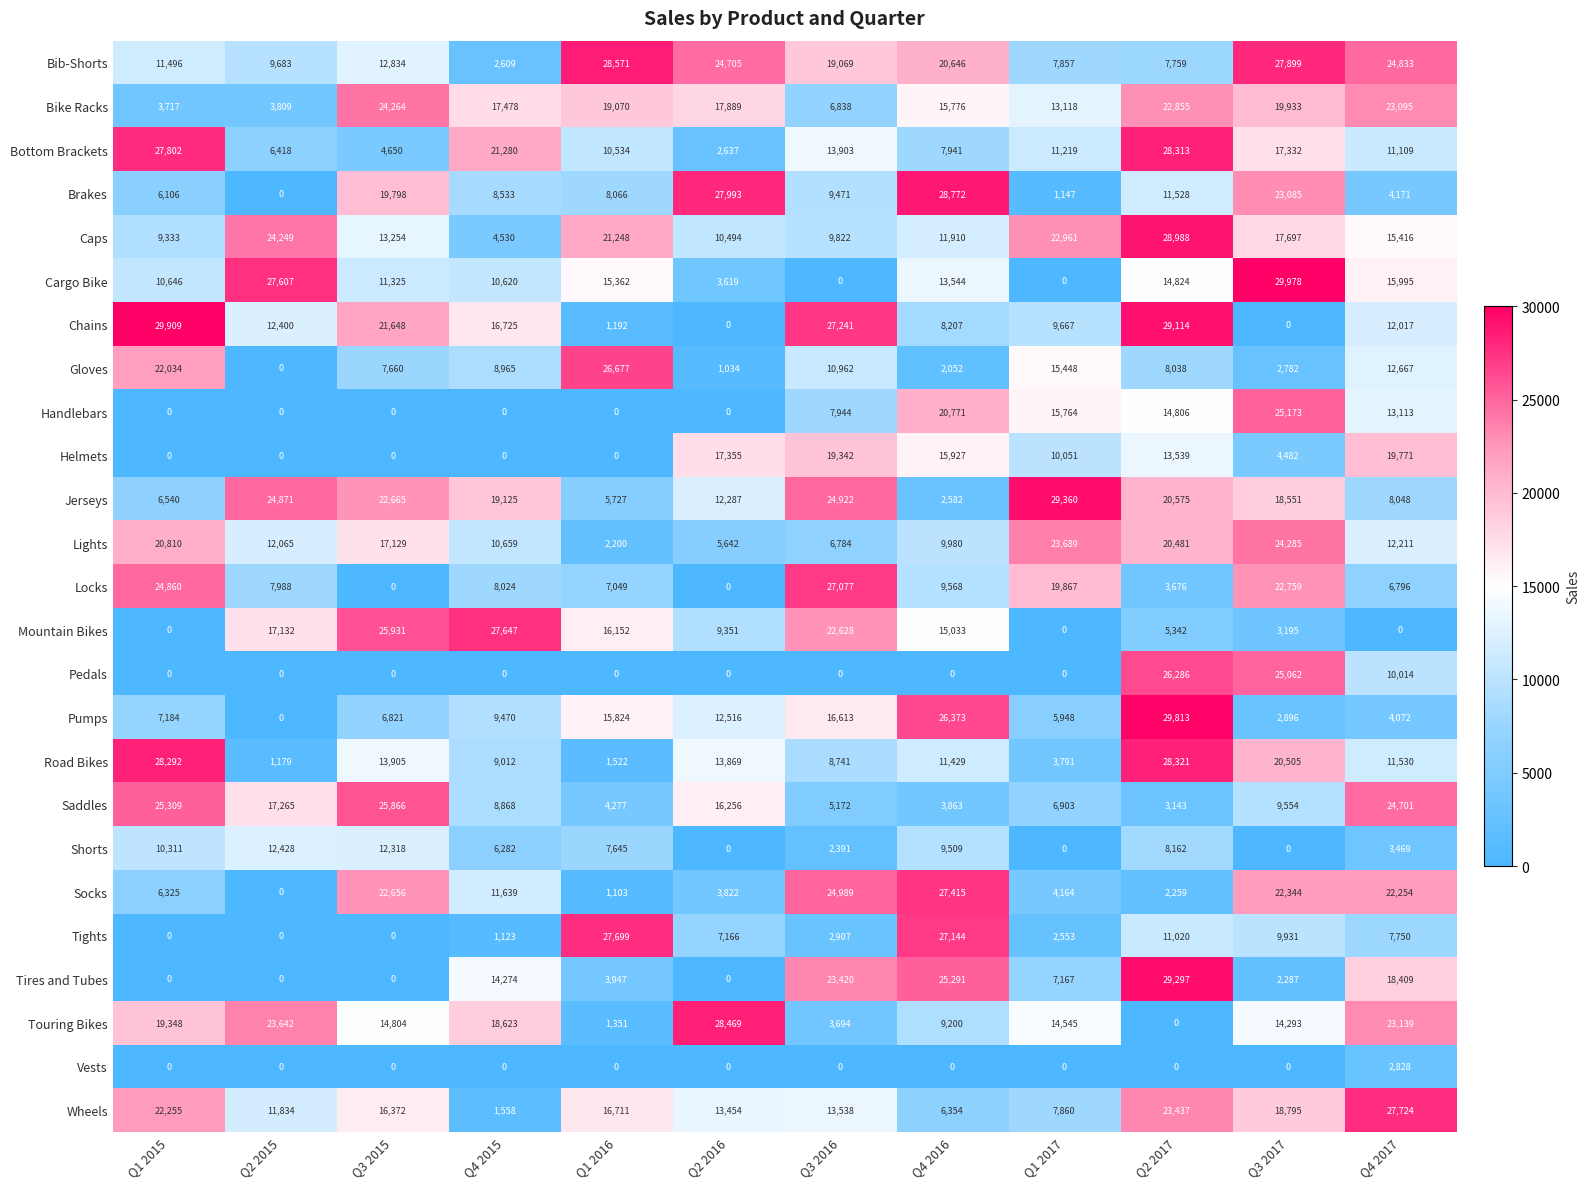

Which series has the largest total across all categories?

Bib-Shorts